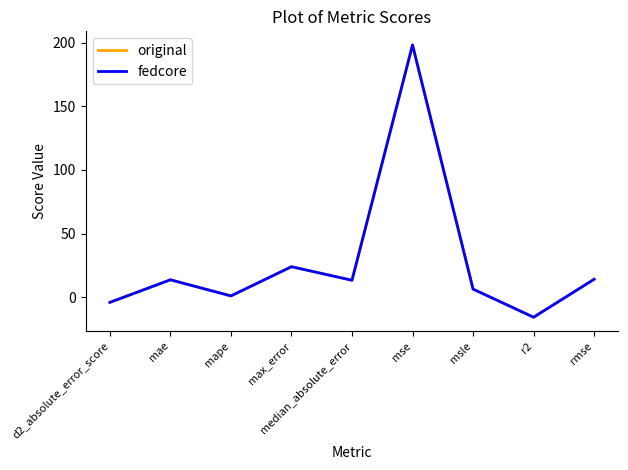

True or false: original and fedcore intersect in this chart.

False